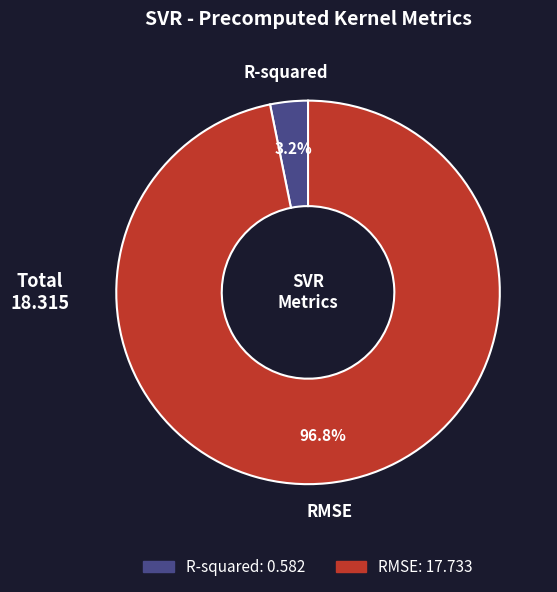

What percentage is the R-squared slice, to the nearest percent?

3%